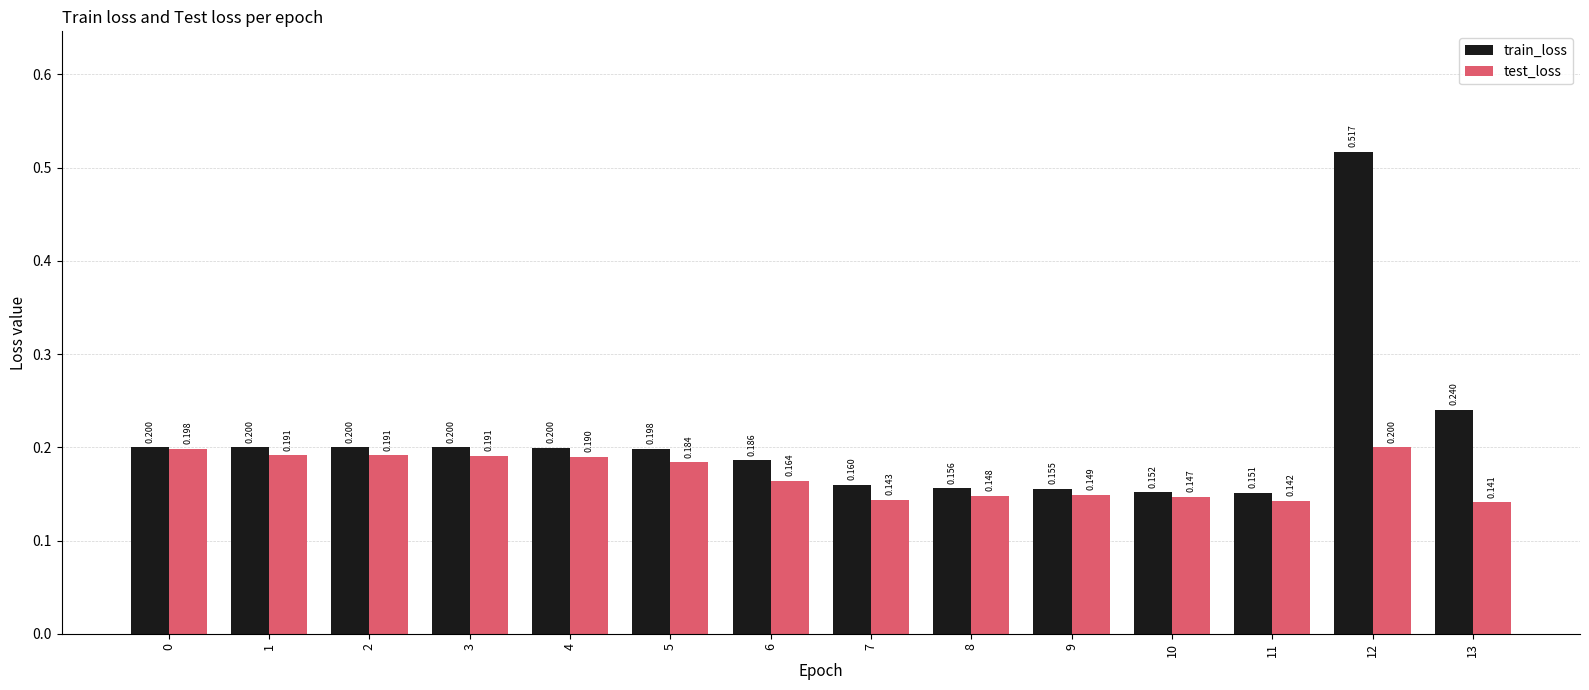

Does the chart contain stacked bars?

No